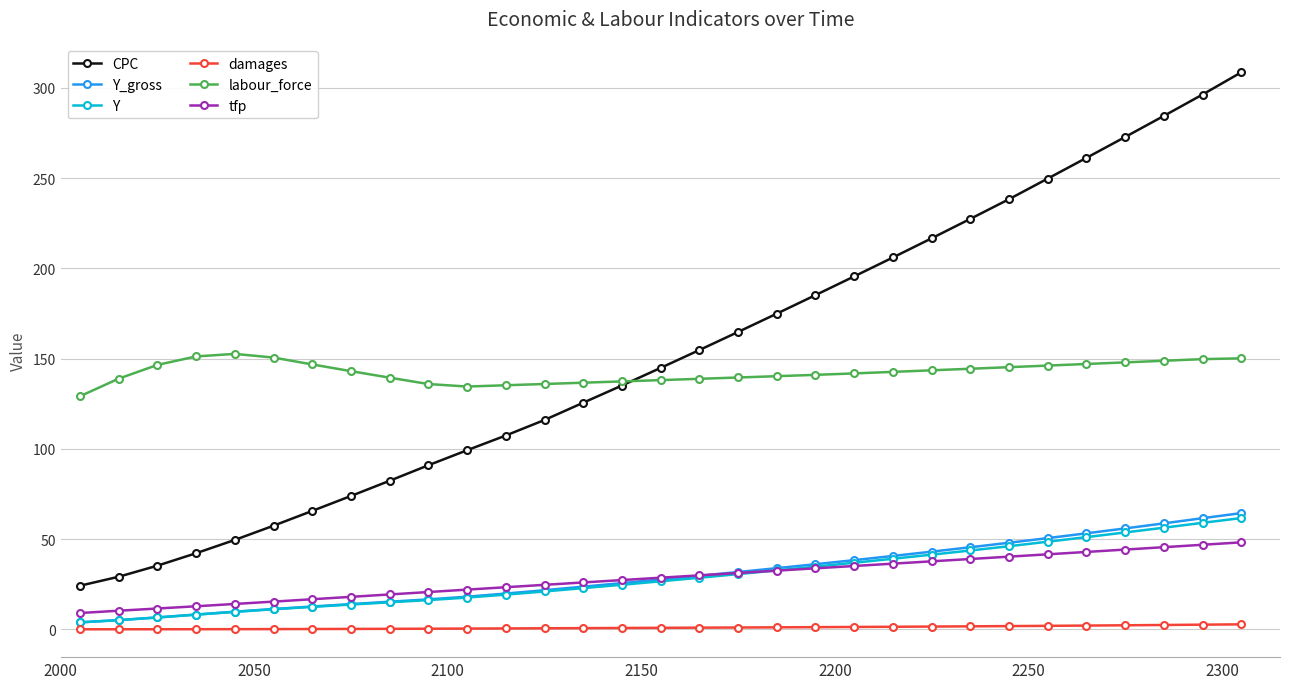

Which series has the widest spread of values?

CPC